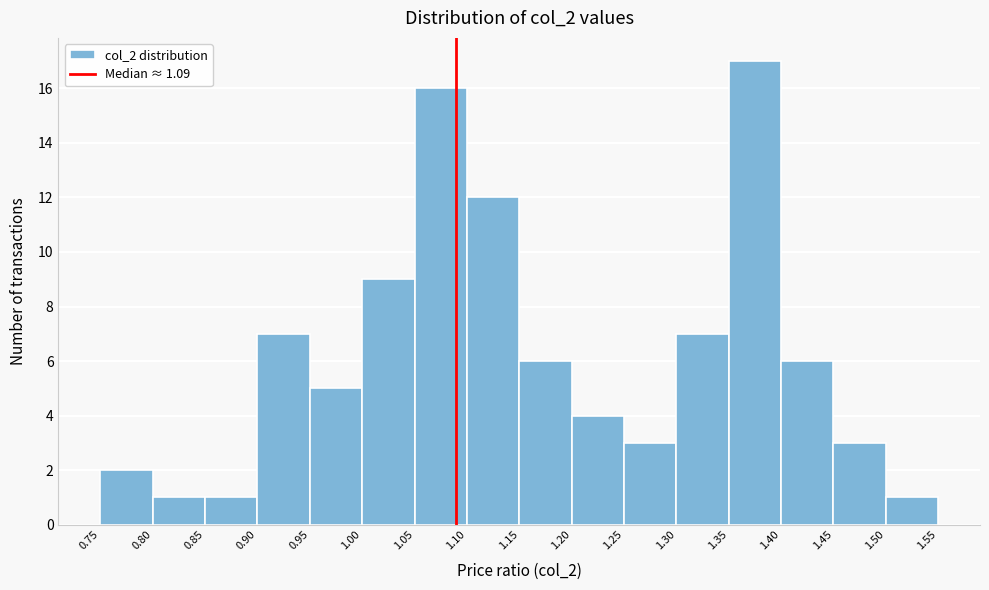

Reading left to right, list every bar in this chart as the range it spans on the x-axis followed by its height. The values are not printed on the chart, so give them approximately, as read against the axis.

0.75 to 0.80: 2
0.80 to 0.85: 1
0.85 to 0.90: 1
0.90 to 0.95: 7
0.95 to 1.00: 5
1.00 to 1.05: 9
1.05 to 1.10: 16
1.10 to 1.15: 12
1.15 to 1.20: 6
1.20 to 1.25: 4
1.25 to 1.30: 3
1.30 to 1.35: 7
1.35 to 1.40: 17
1.40 to 1.45: 6
1.45 to 1.50: 3
1.50 to 1.55: 1